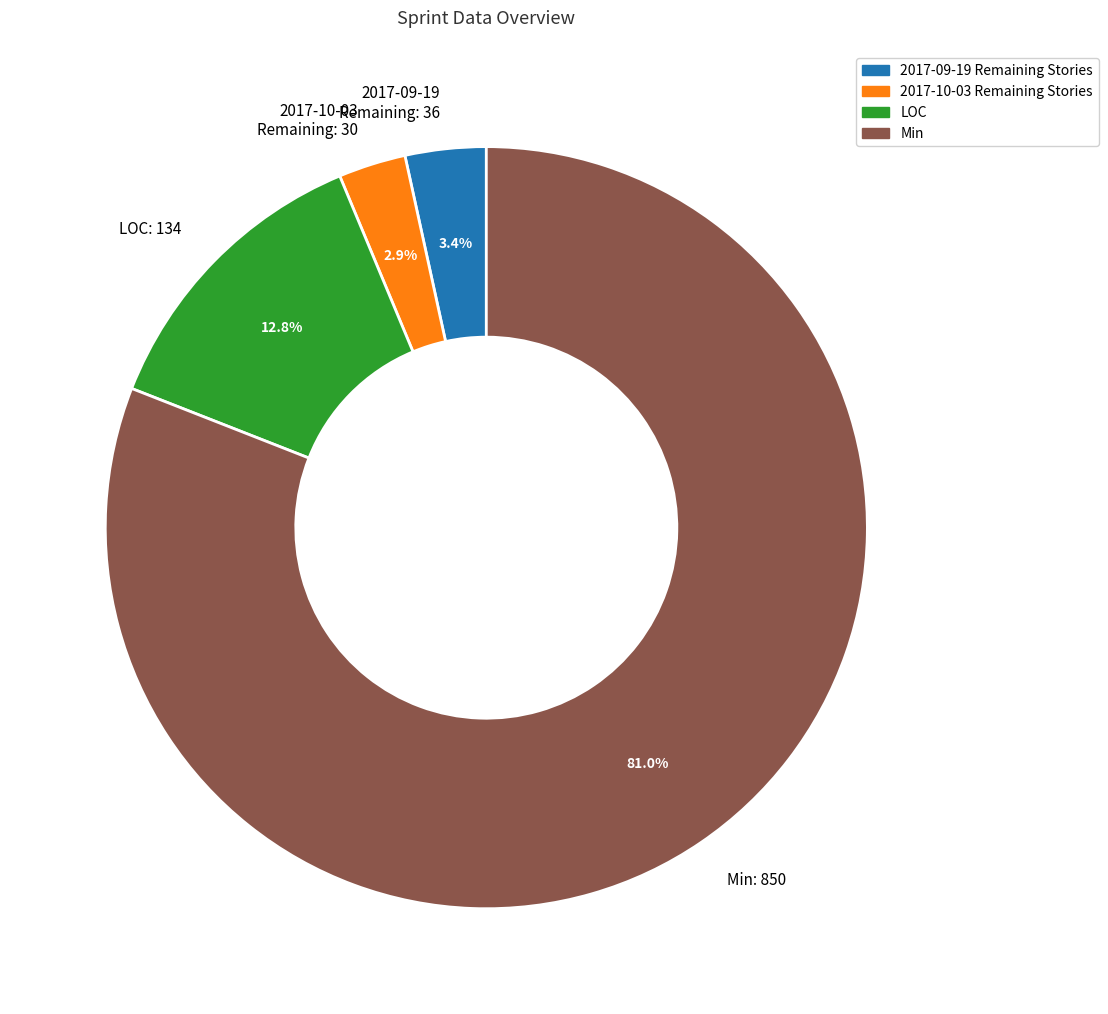

Which has a higher value, Min or LOC?

Min